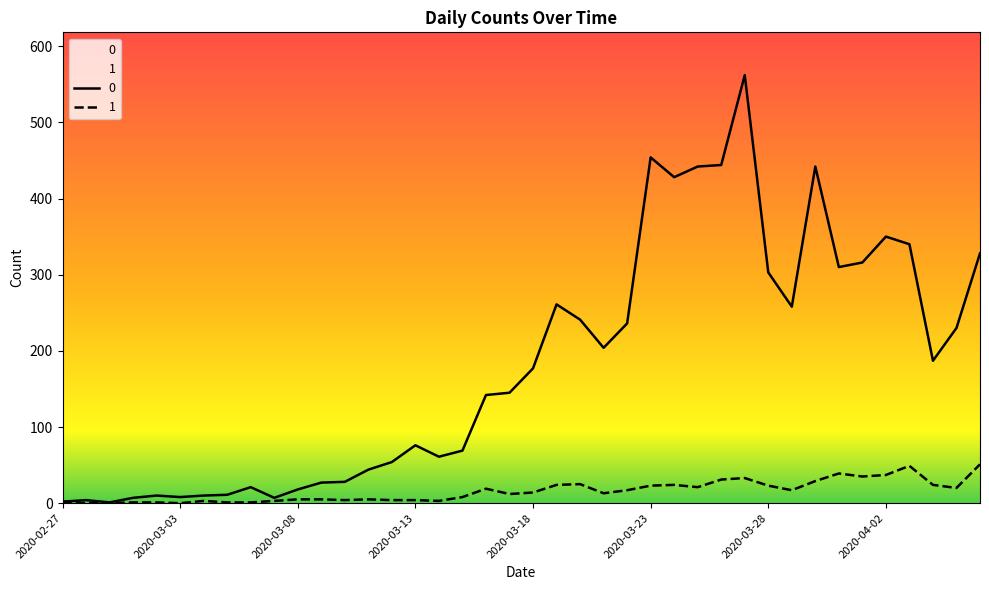

True or false: 0 and 1 cross at least once.

False